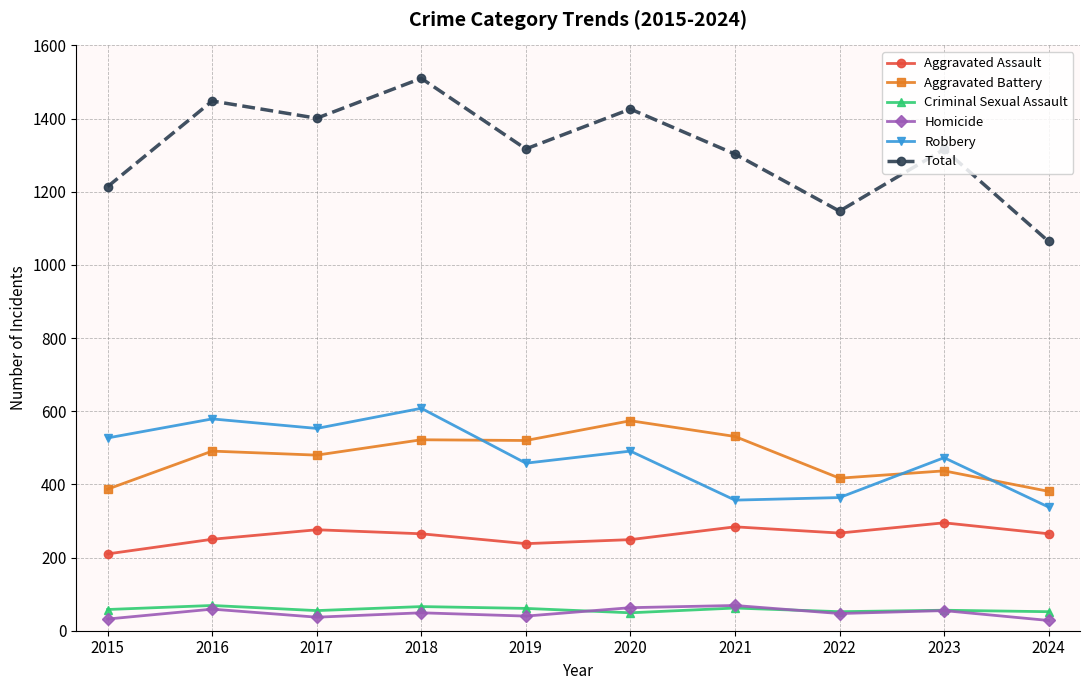

What is the value of the Aggravated Assault point at the 1st from the left?

210